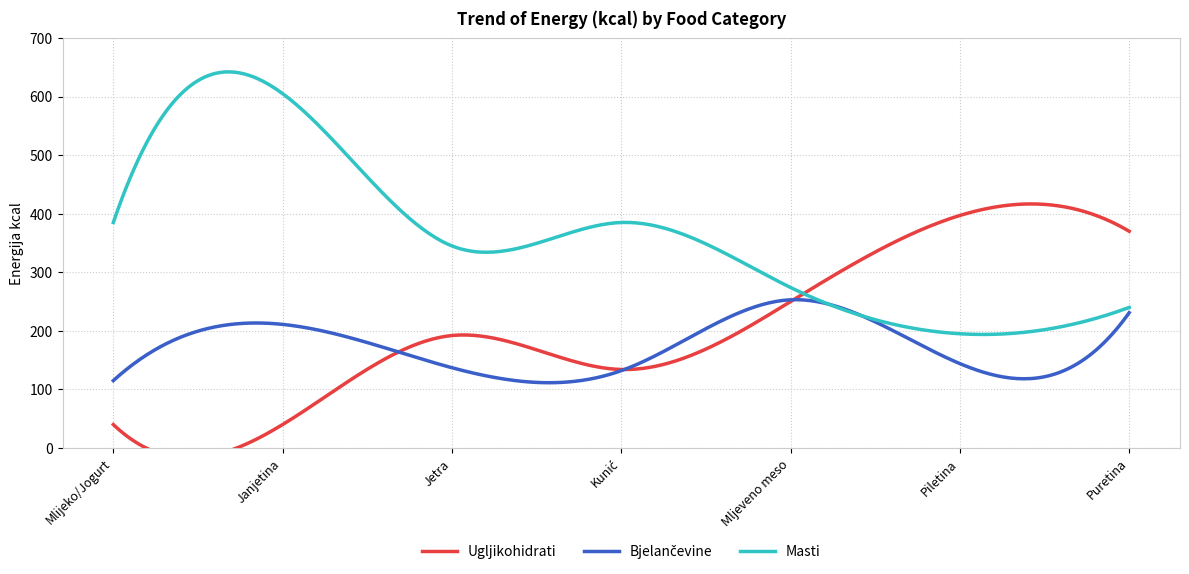

At which label does Masti reach its peak?

Janjetina